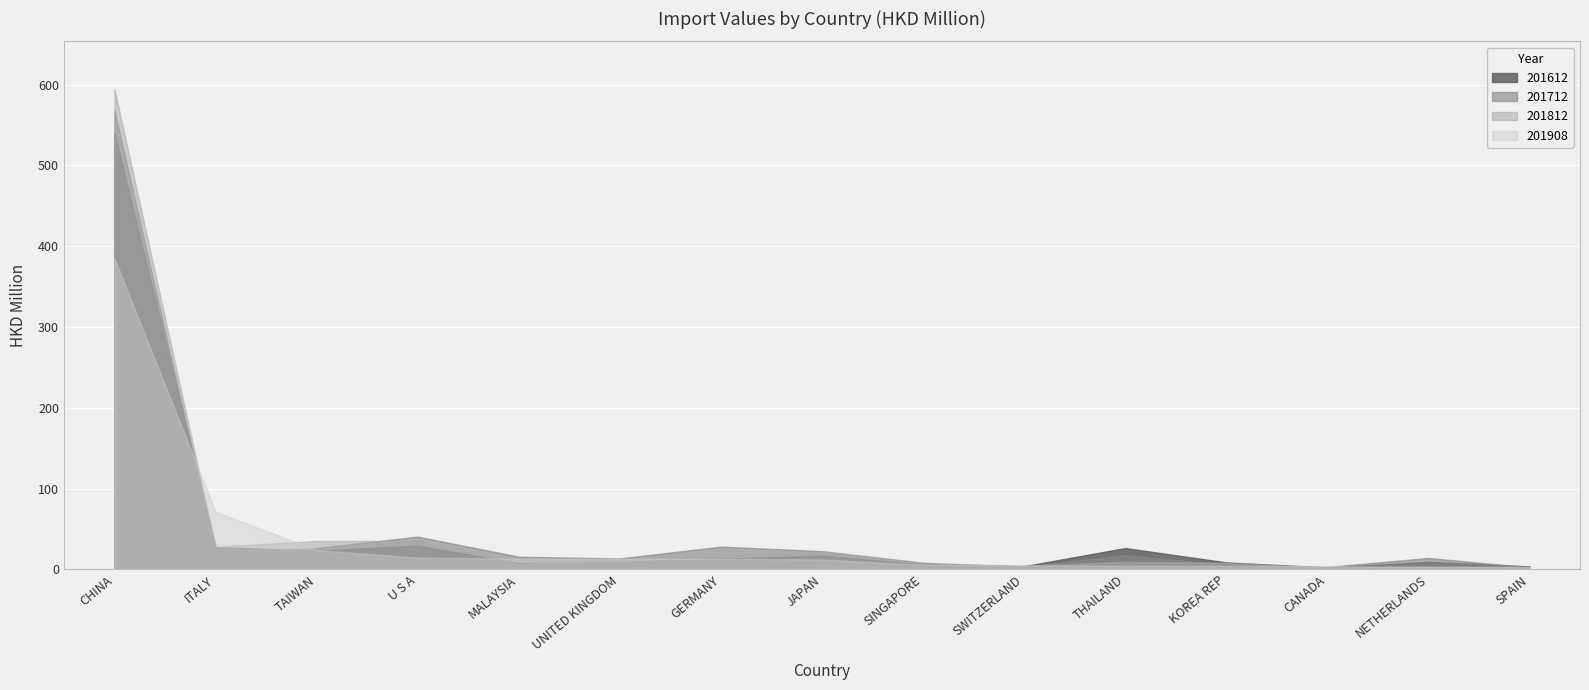

The value of 201812 at UNITED KINGDOM is 5.6. True or false?

False